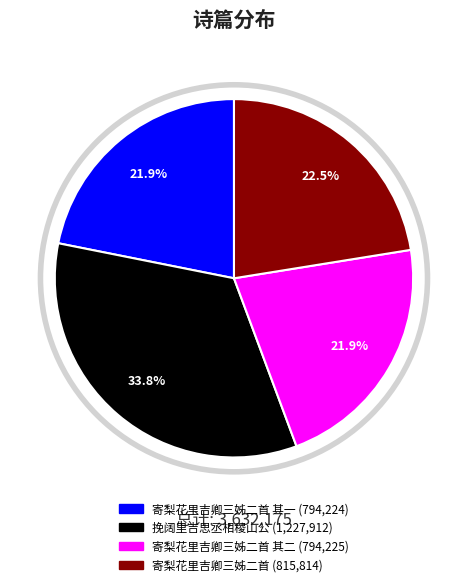

Is there a majority slice in this chart?

No